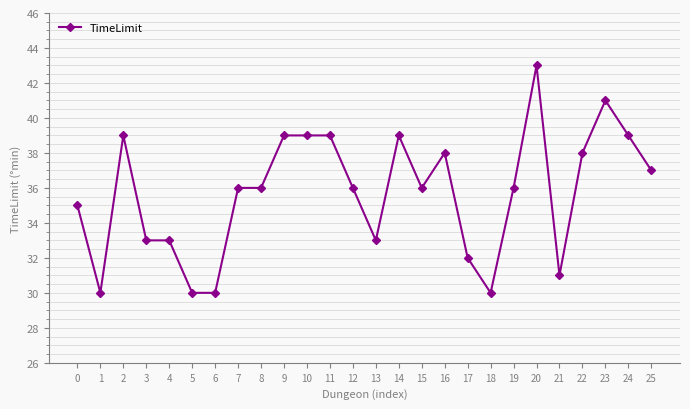

What is the value of the 20th point from the left?

36